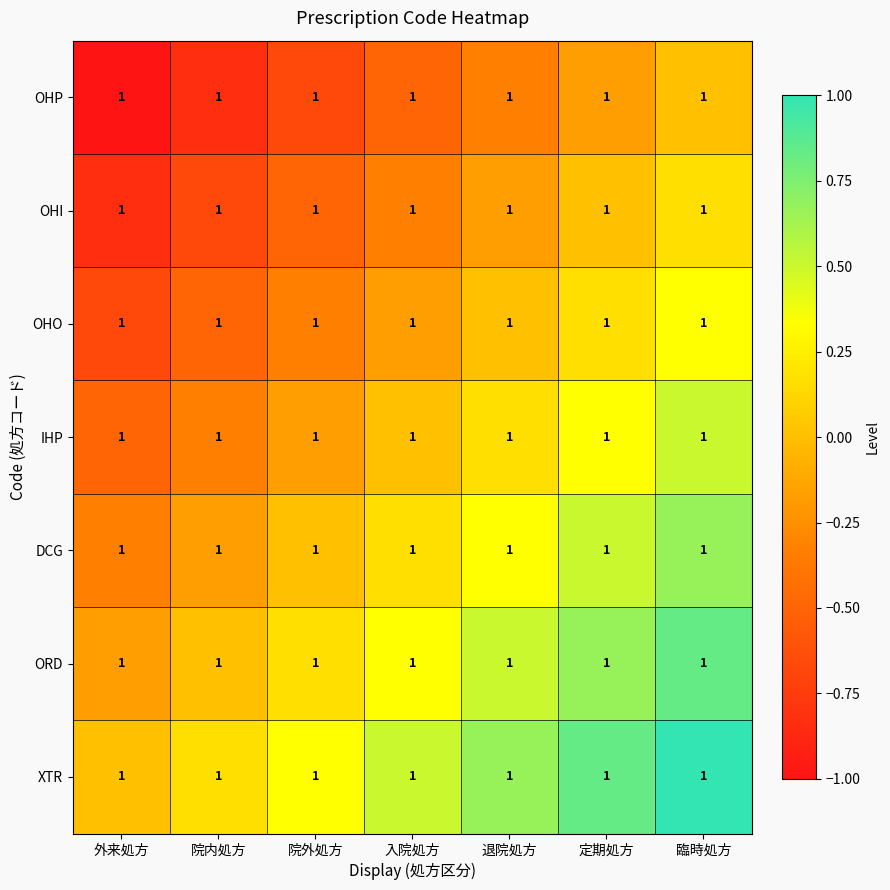

Count the number of data series in this chart.

7